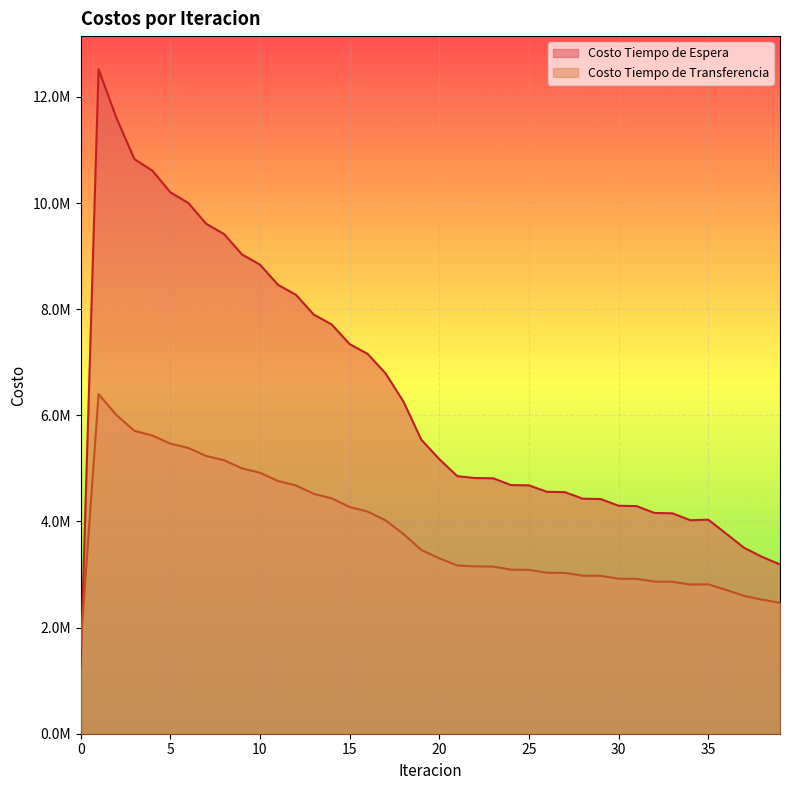

Reading left to right, list all the values displayed in this chart.

Costo Tiempo de Espera: 1252054.9	12520548.5	11600056.5	10827548.1	10610873.1	10203872.6	10002511.7	9610094.1	9415261.0	9030739.2	8839831.6	8460887.2	8272832.9	7898425.3	7712721.0	7342356.3	7158775.6	6792269.5	6260274.3	5538992.9	5175295.0	4854024.1	4818050.8	4813967.6	4685777.2	4680614.8	4558916.7	4552911.8	4429311.4	4422764.8	4296248.9	4289408.1	4160527.4	4153491.5	4022909.9	4033645.4	3770325.3	3503360.6	3332557.2	3189826.3
Costo Tiempo de Transferencia: 1654678.3	6399947.2	6003444.8	5707953.1	5619349.5	5467204.4	5385381.2	5234649.7	5153570.3	5000536.3	4918709.3	4762594.2	4679520.1	4520188.7	4435656.9	4273121.2	4187004.3	4021275.3	3763686.7	3462909.9	3305161.0	3170645.1	3153149.2	3150859.5	3091378.1	3088626.5	3034183.5	3031089.5	2978125.8	2974782.2	2922345.8	2918829.6	2866684.5	2863016.9	2811084.0	2815524.6	2709361.6	2597808.7	2526407.6	2467127.3